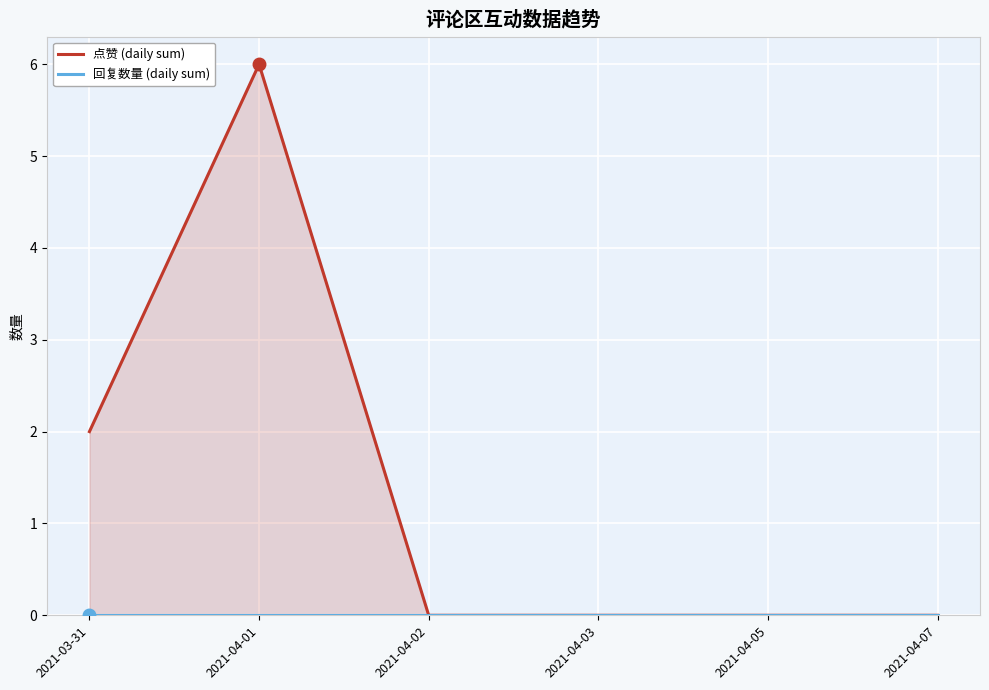

What is the sum of the 点赞 (daily sum) values at 2021-03-31 and 2021-04-05?

2